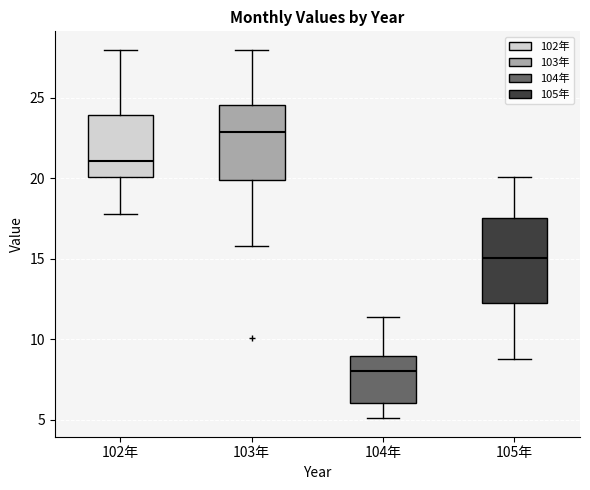

Which box's median line is the lowest?

104年